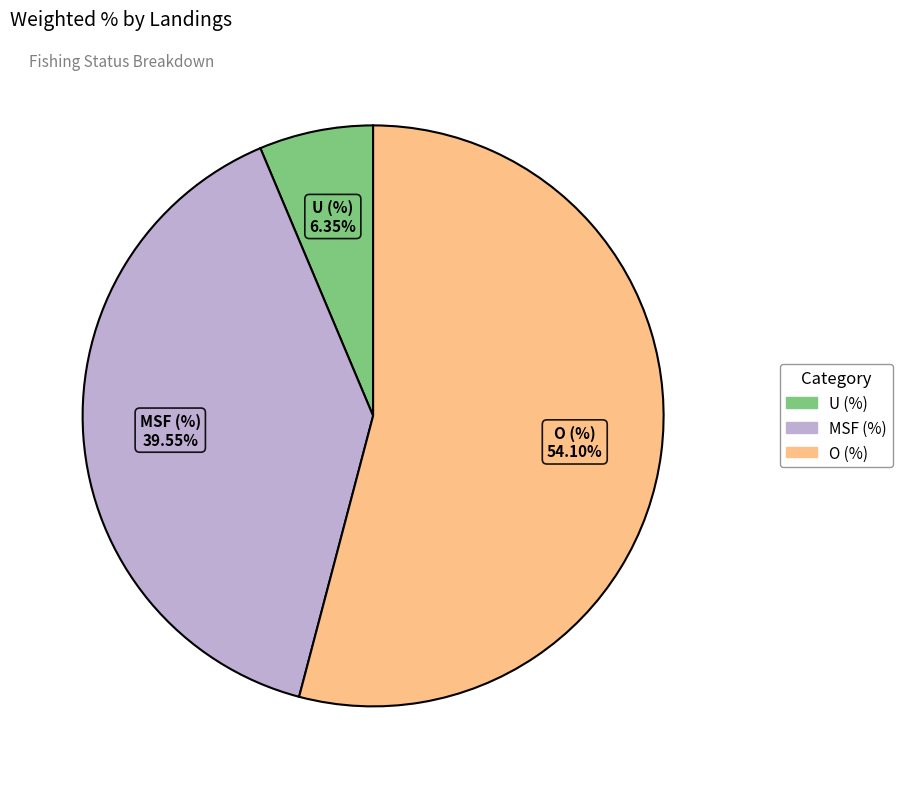

Is it true that MSF (%) is 40% of the pie?

True